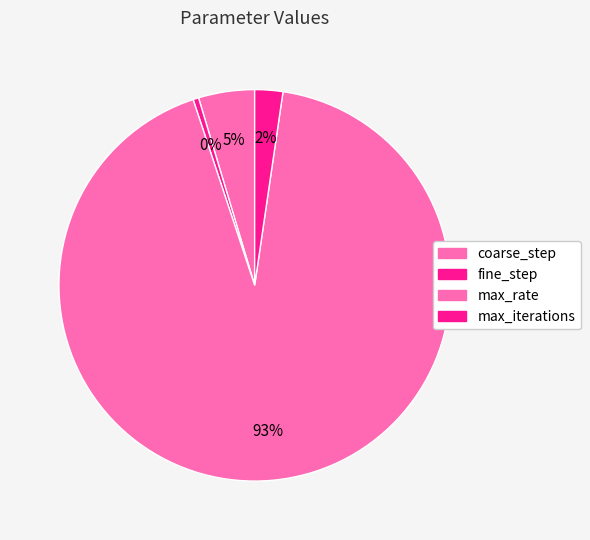

How many segments does this pie chart have?

4